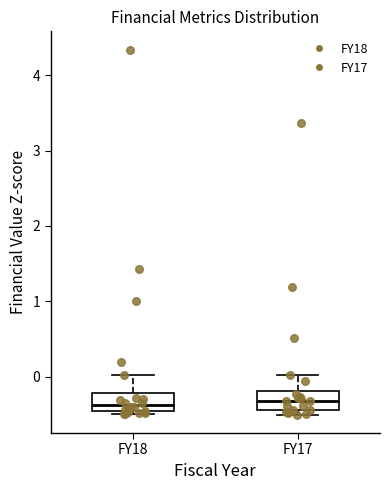

Reading left to right, read every box against the y-axis: the position of its median line, the range the box covers, and the ends of its whiskers. The values are not printed on the chart, so give them approximately, as read against the axis.

FY18: median -0.4, box -0.5 to -0.2, whiskers -0.5 (just below the box's lower edge) to 0.0
FY17: median -0.3, box -0.4 to -0.2, whiskers -0.5 to 0.0